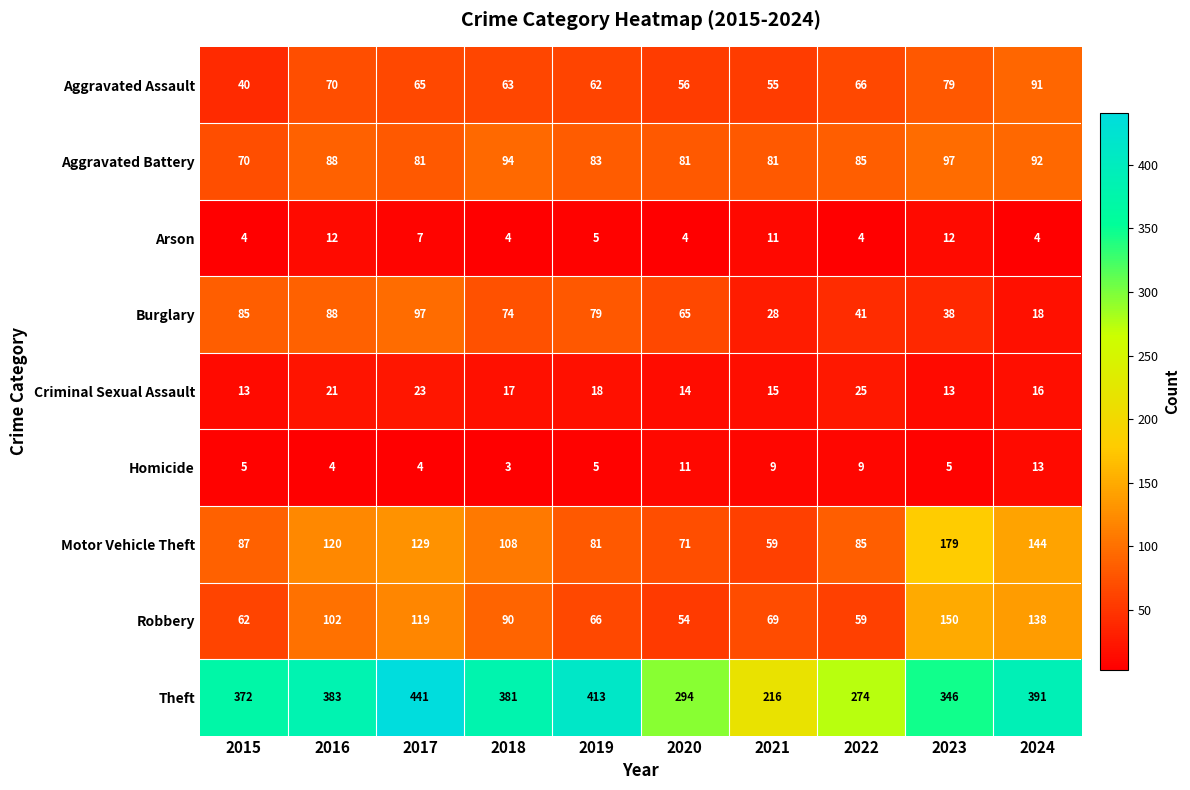

Which series has the largest total across all categories?

Theft